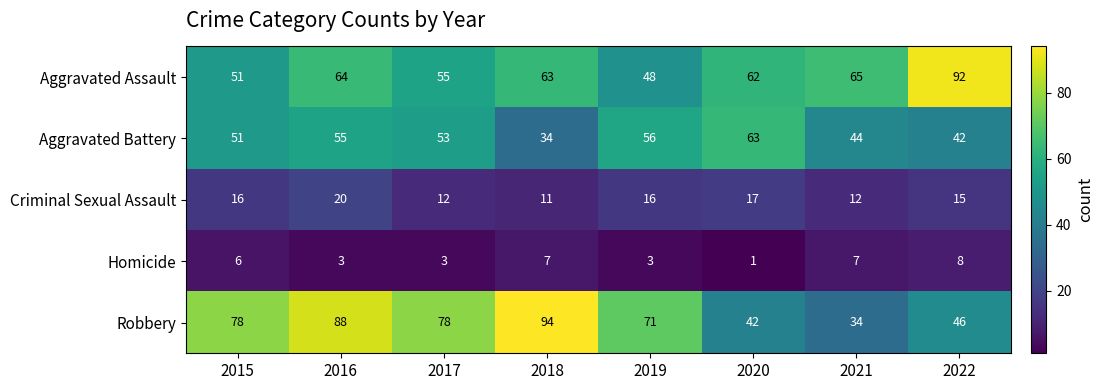

Is it true that Homicide equals 4 at 2018?

False